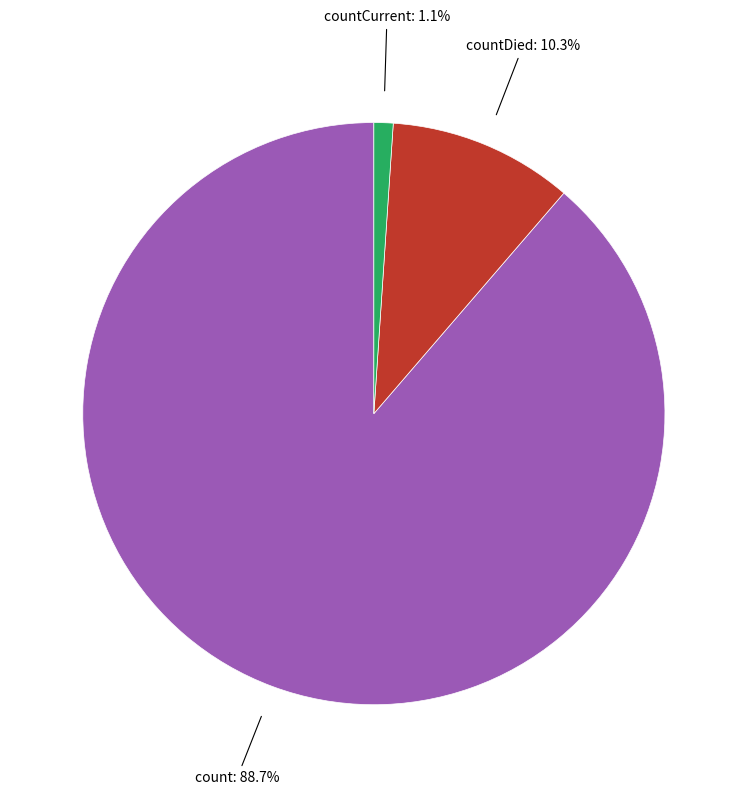

Which slice is the largest?

count